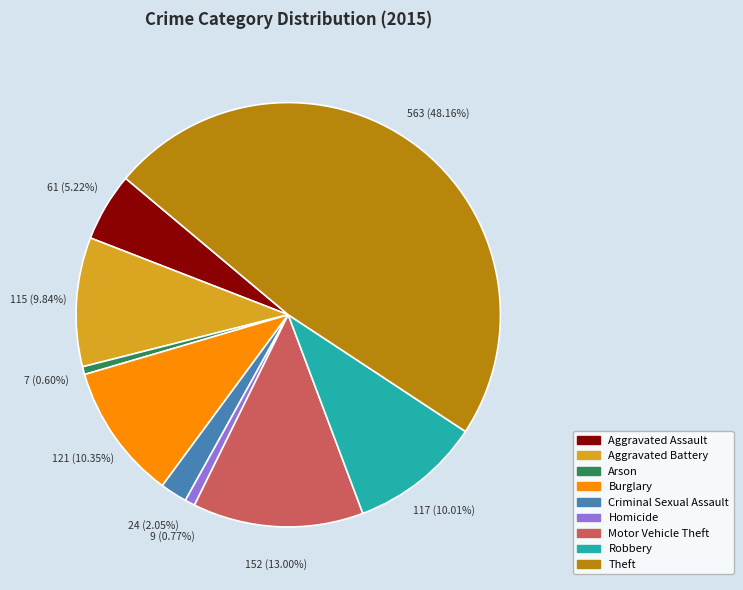

Approximately how many times larger is the value at Robbery compared to Theft?

0.2